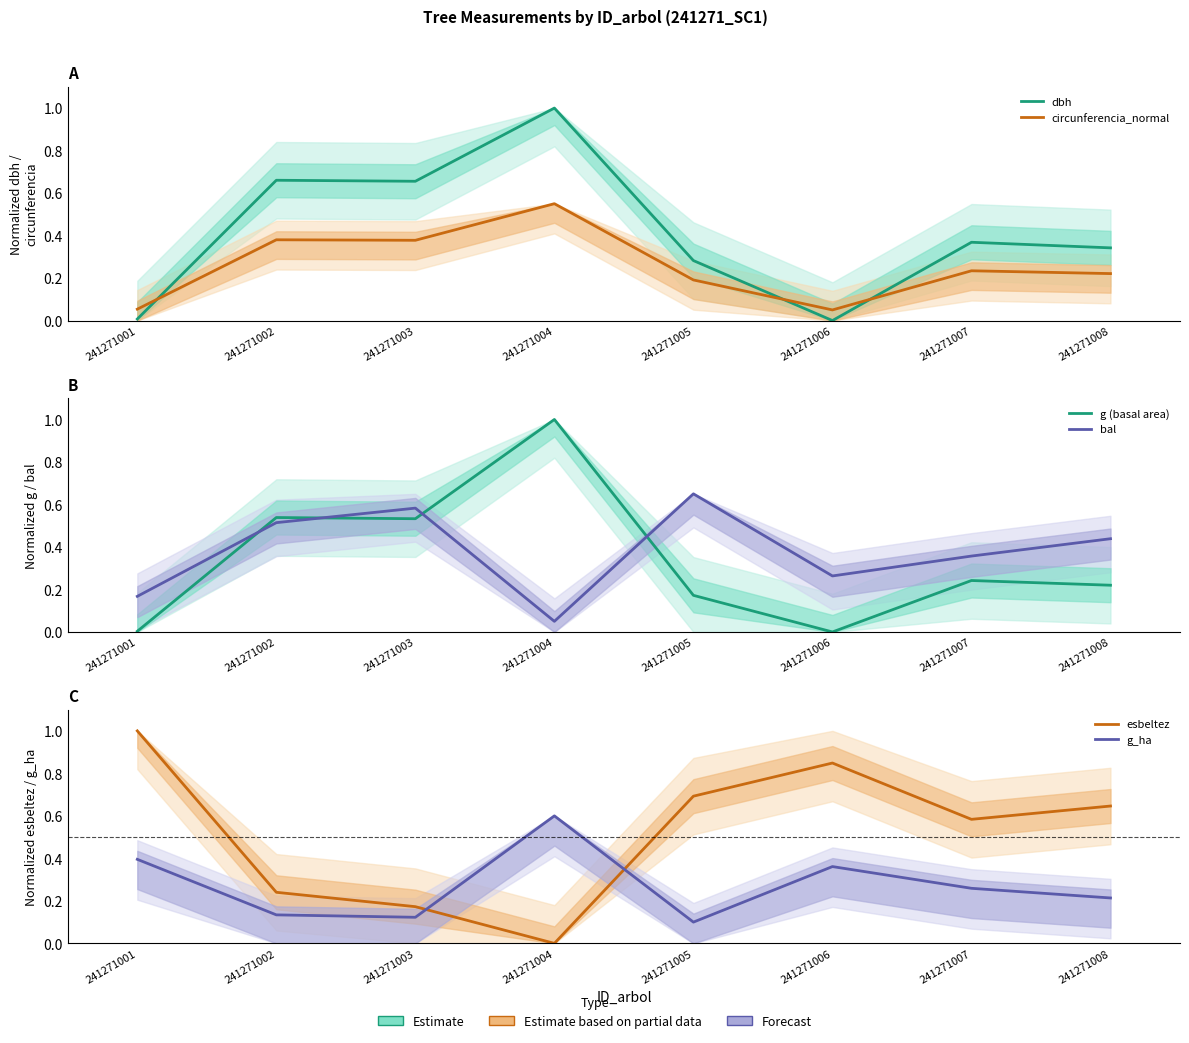

At which category is the sum across all series the highest?

241271004